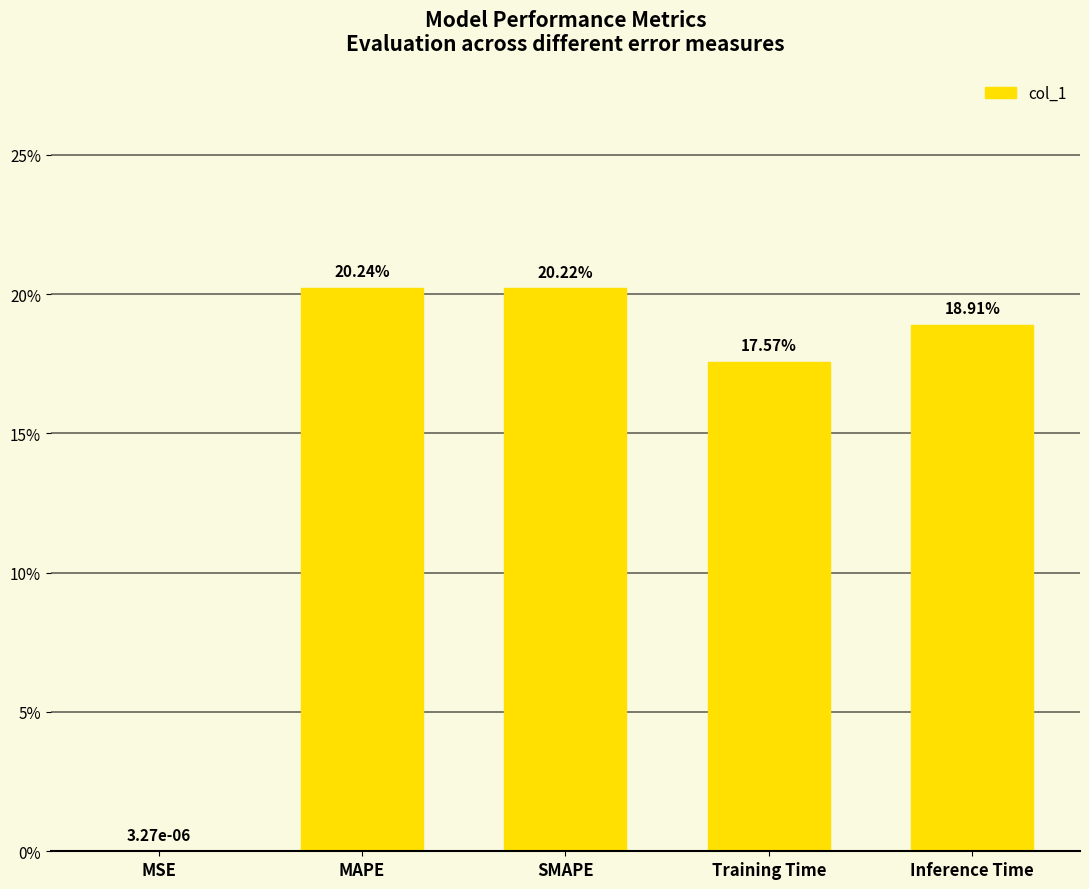

Reading left to right, list all the values displayed in this chart.

MSE=0.0	MAPE=0.2	SMAPE=0.2	Training Time=0.2	Inference Time=0.2